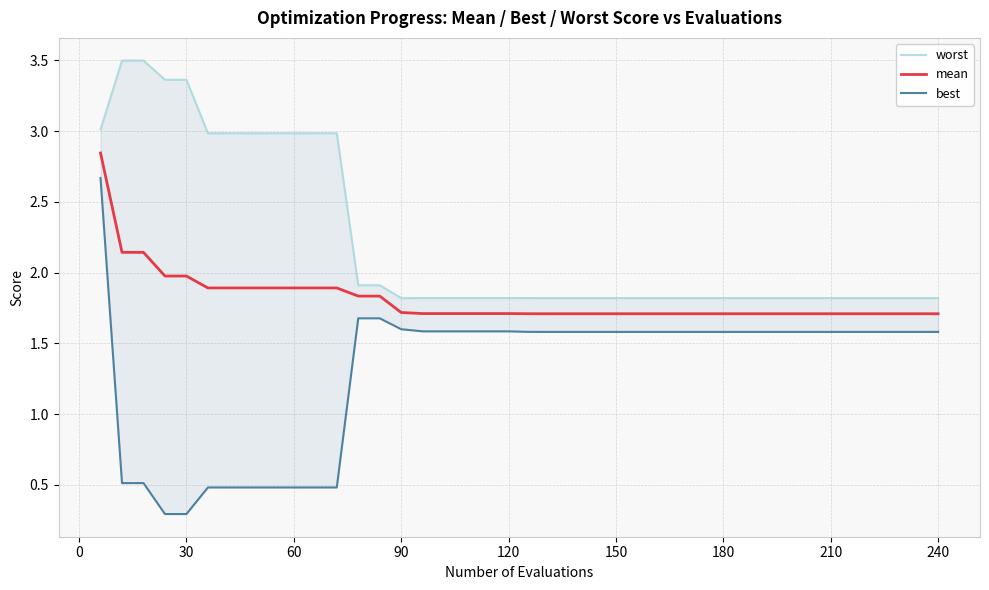

Is it true that mean equals 1.7 at 180?

True